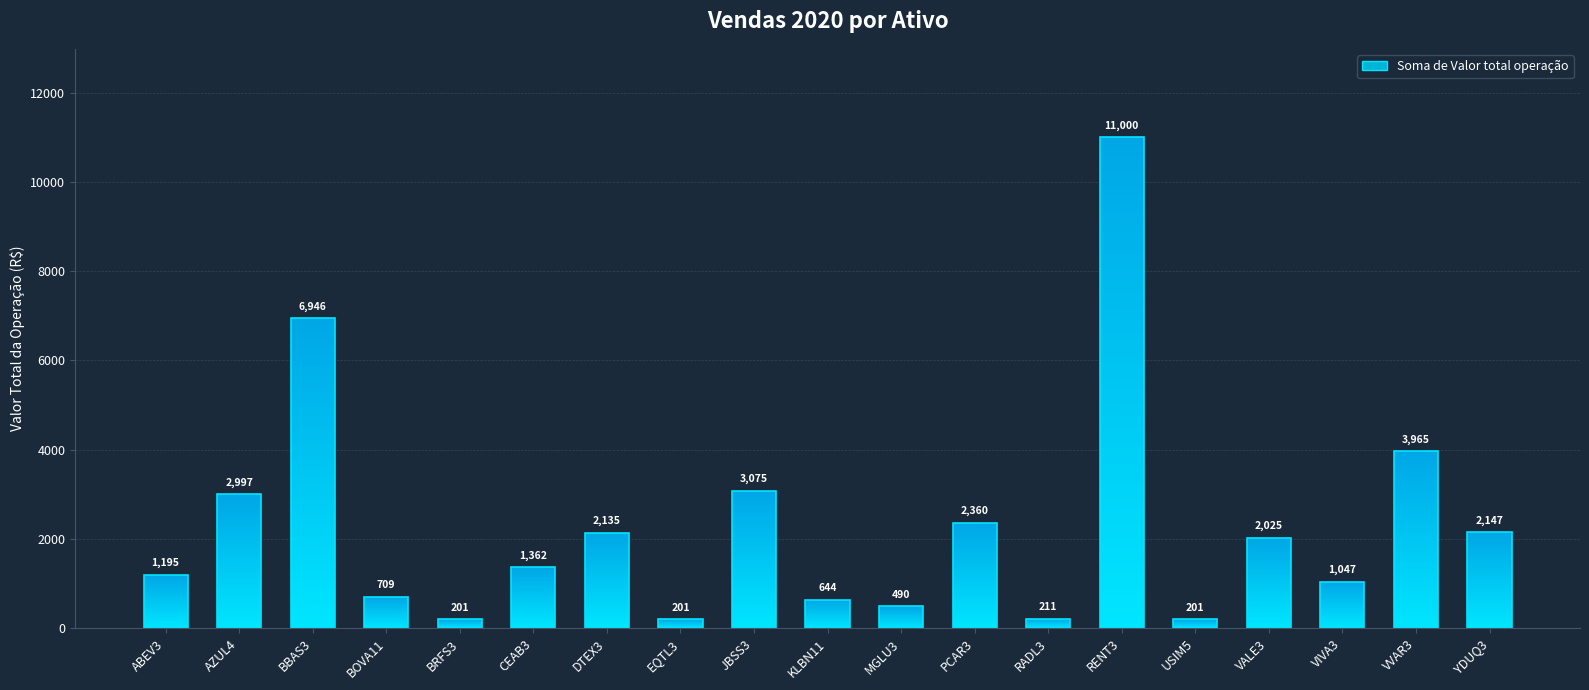

What is the change in value from RENT3 to USIM5?

-10798.8